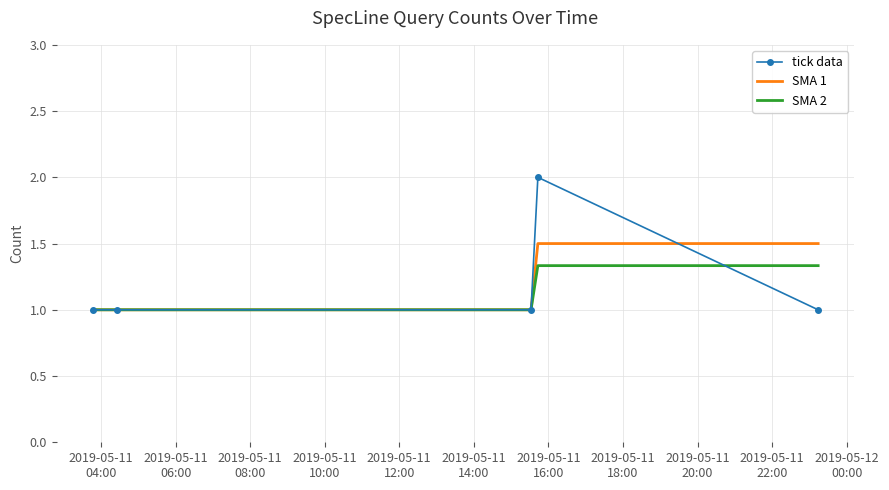

What is the average value of the SMA 1 series?

1.2